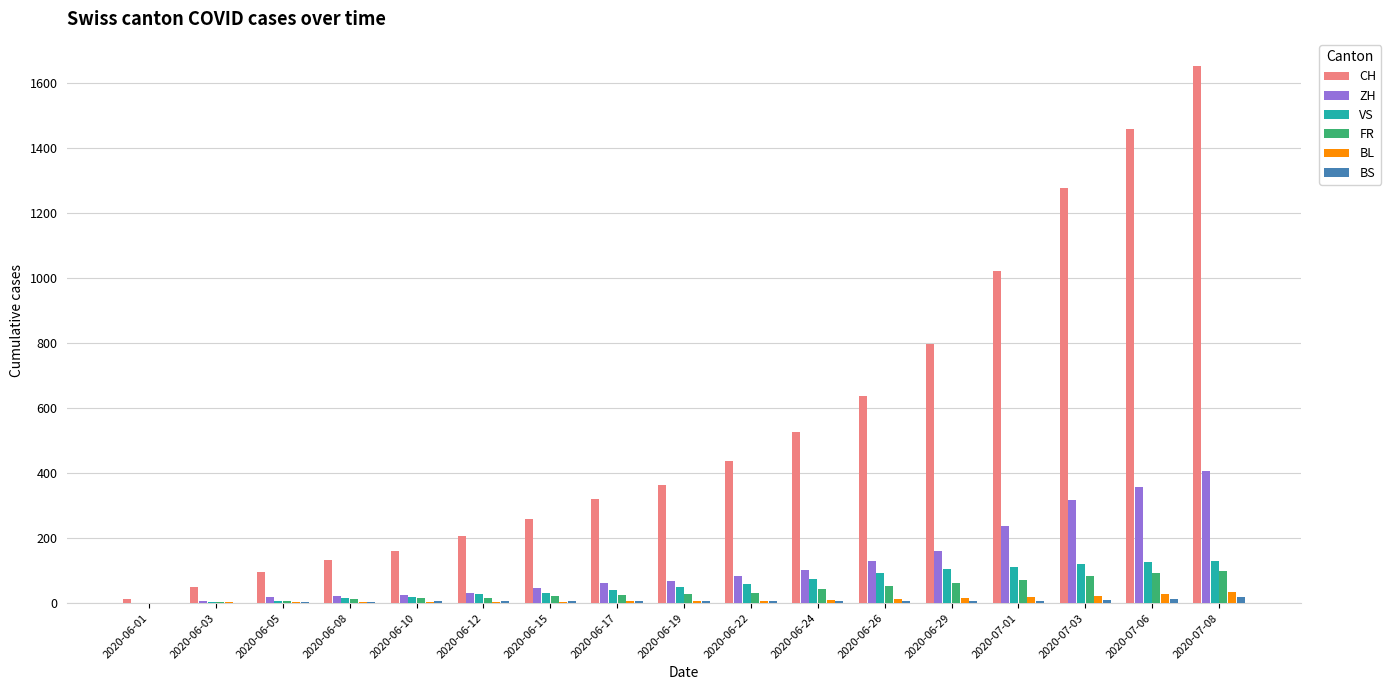

The value of ZH at 2020-07-06 is 133. True or false?

False